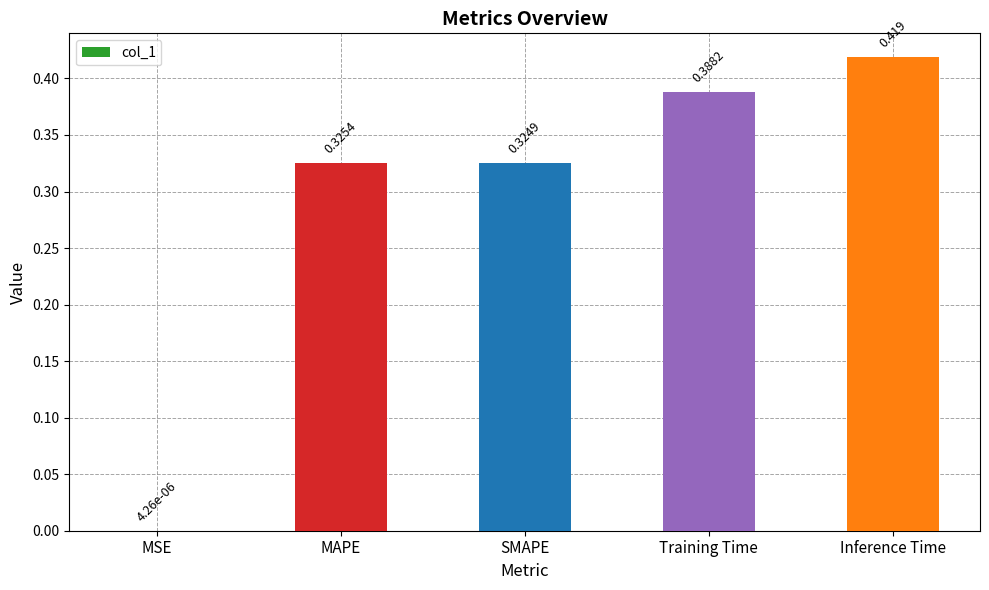

Which label corresponds to the largest value in the chart?

Inference Time